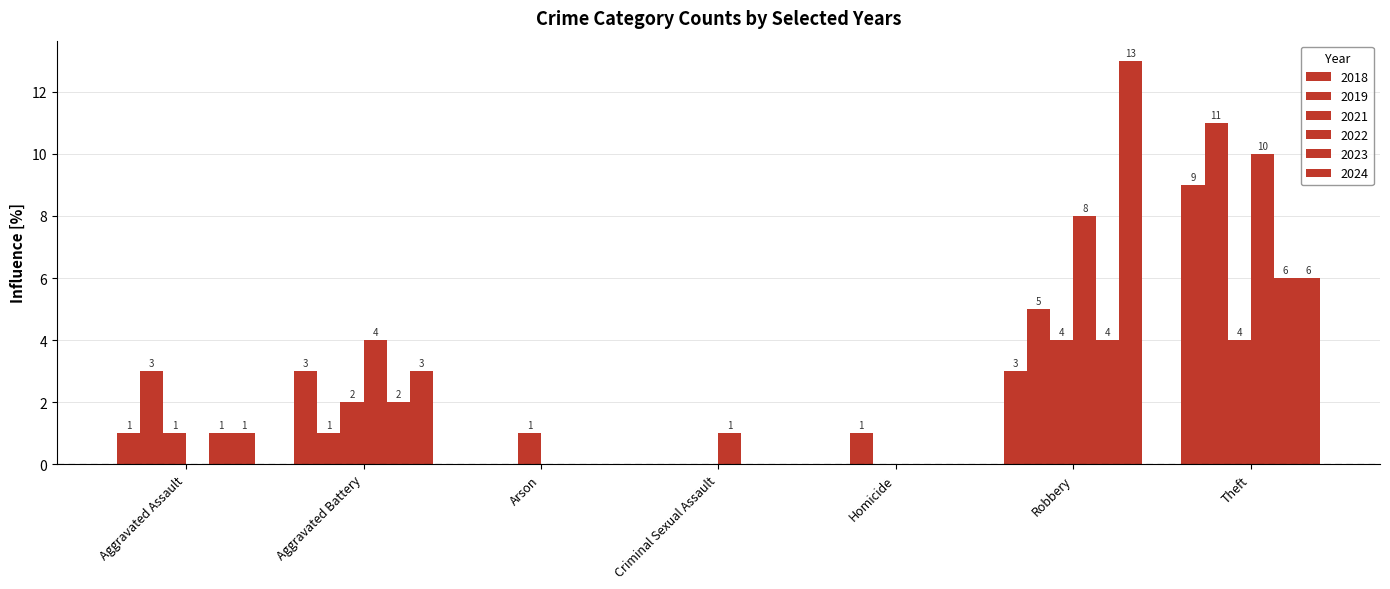

Count the number of categories in the chart.

7